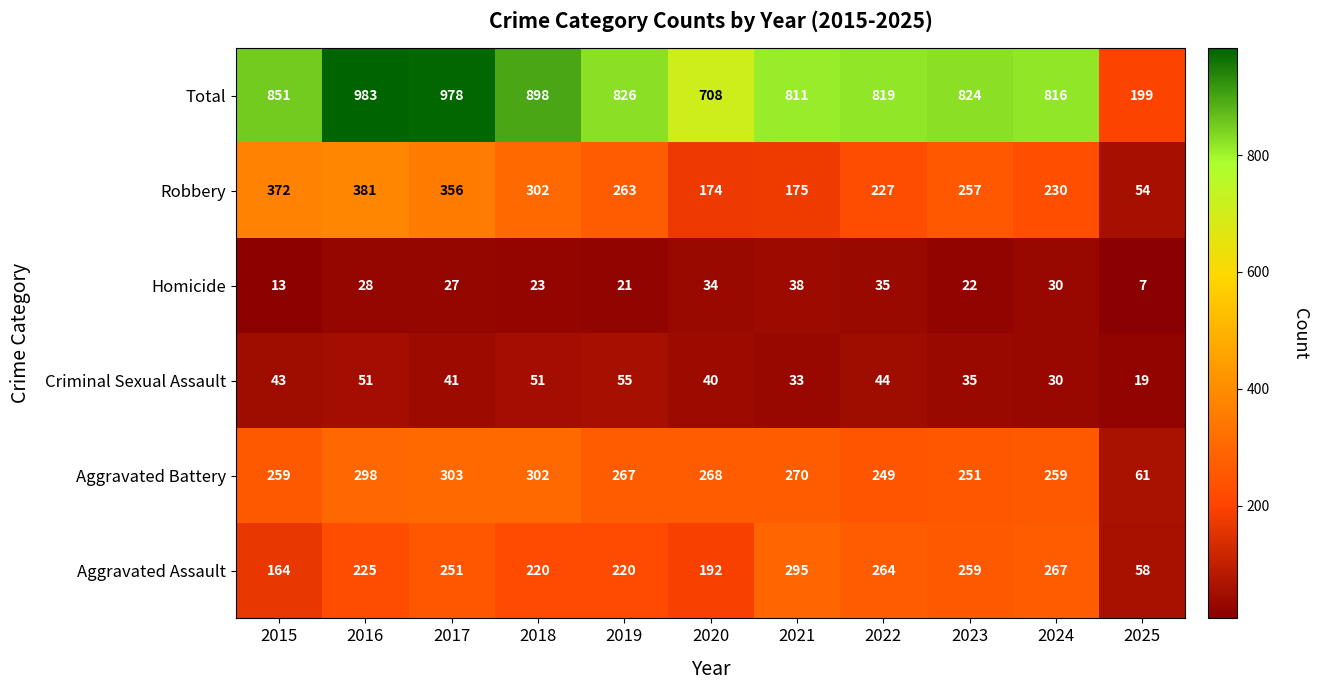

What value does the Aggravated Battery series have at 2017, to the nearest 5?

305